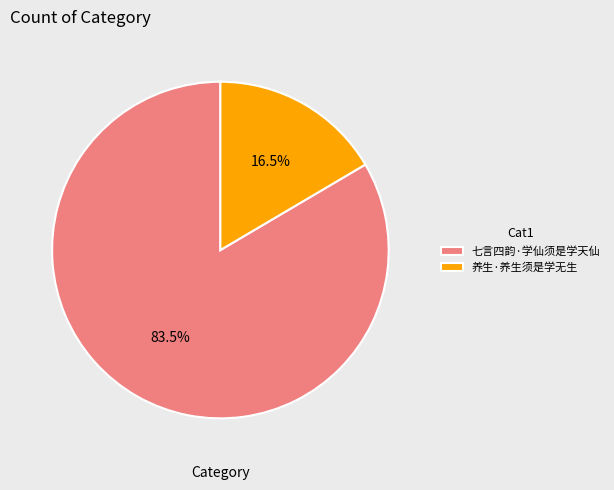

Between 七言四韵·学仙须是学天仙 and 养生·养生须是学无生, which is larger?

七言四韵·学仙须是学天仙